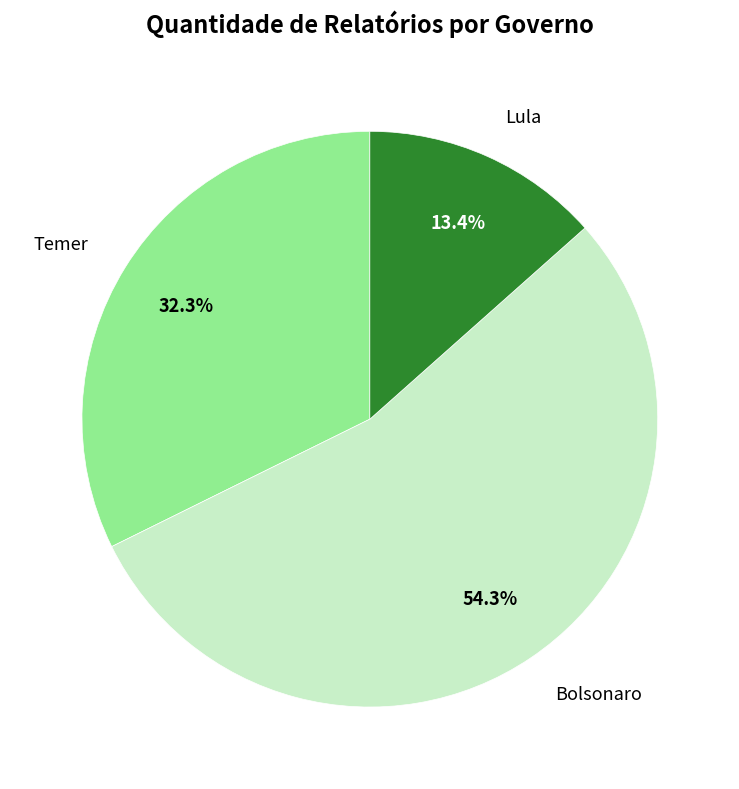

Does Bolsonaro represent more than half of the total?

Yes